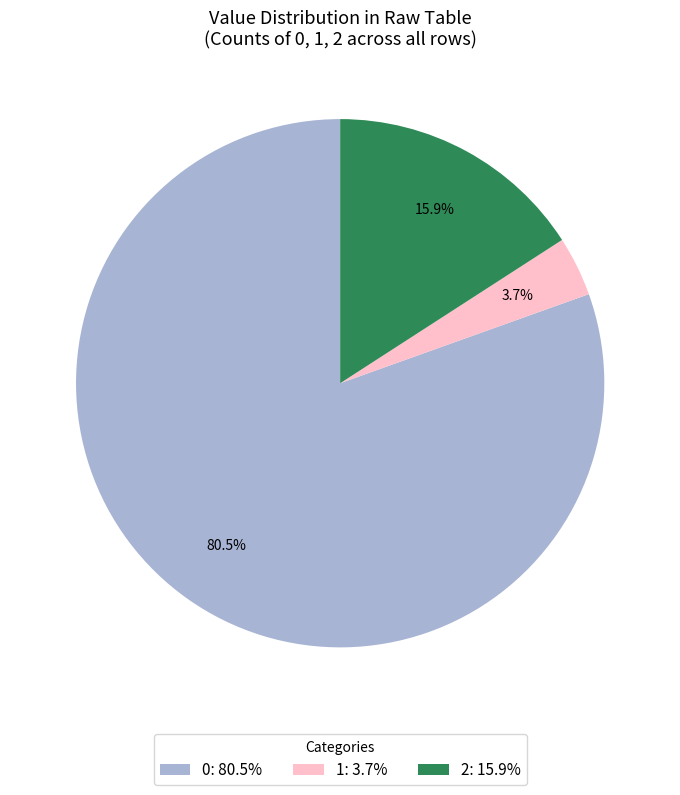

Count the number of slices in the pie.

3